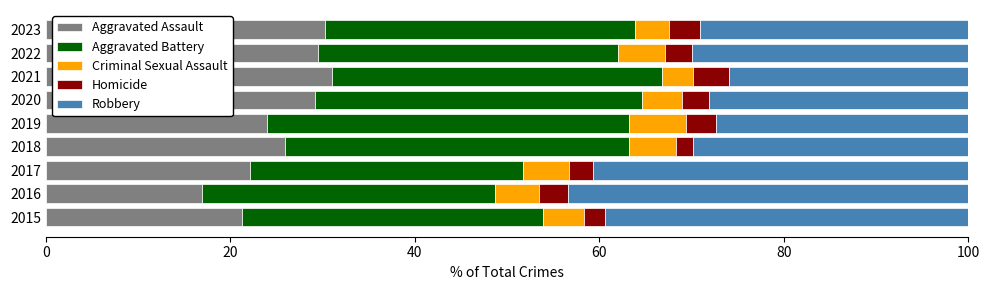

What is the lowest value of the Aggravated Assault series?

17.0